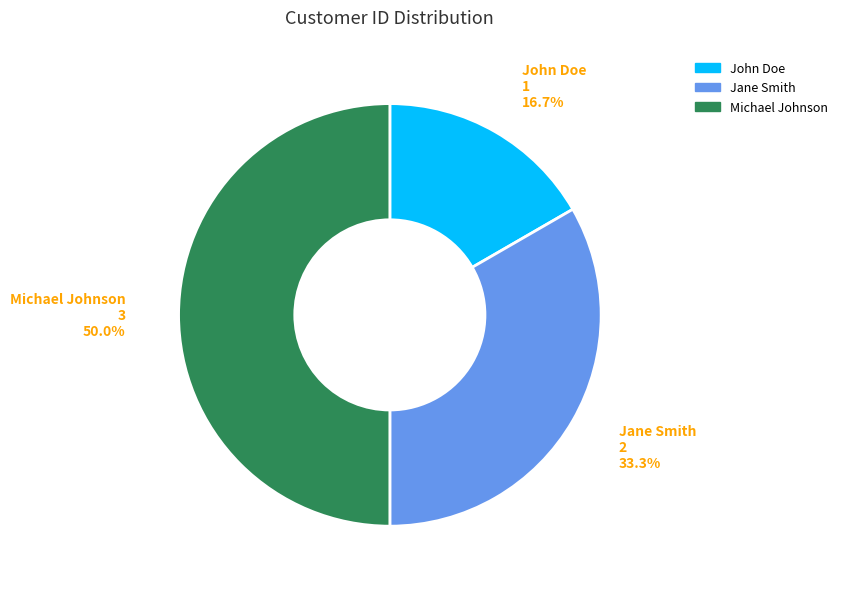

Does Jane Smith account for over 50% of the chart?

No